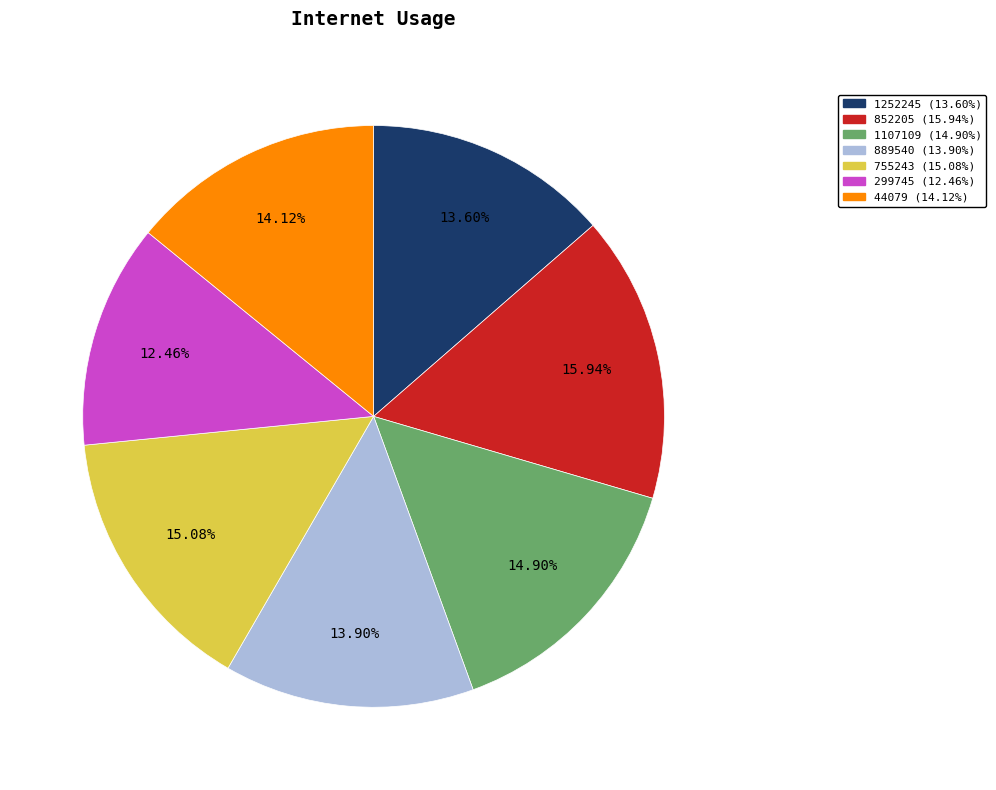

What is the largest slice in the pie chart?

852205